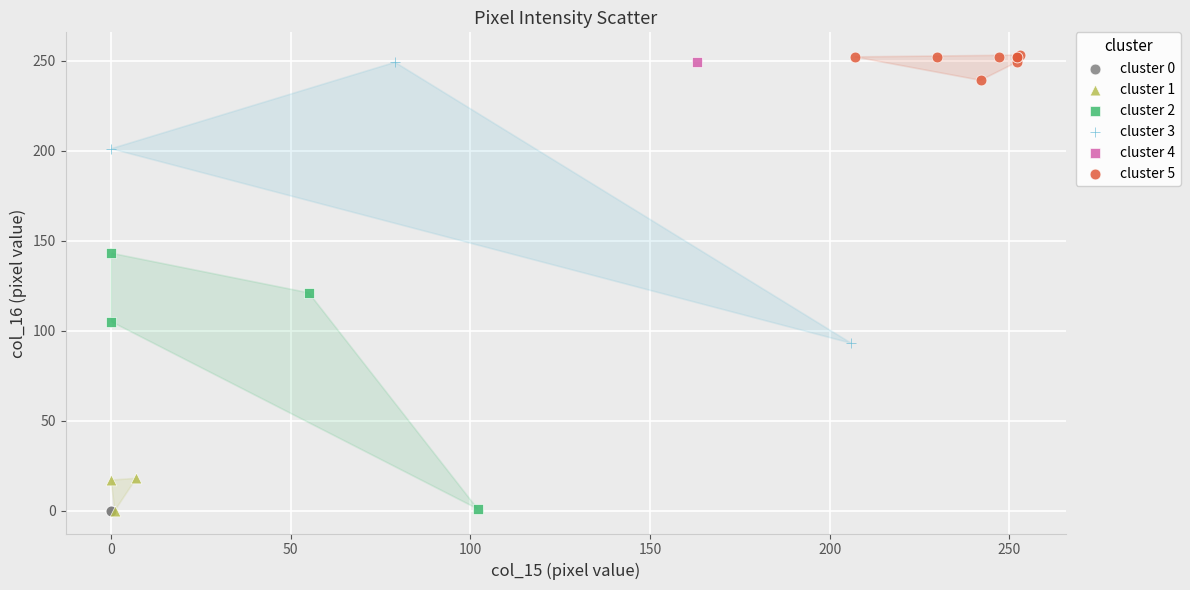

What are all the series names shown in the legend?

cluster 0, cluster 1, cluster 2, cluster 3, cluster 4, cluster 5